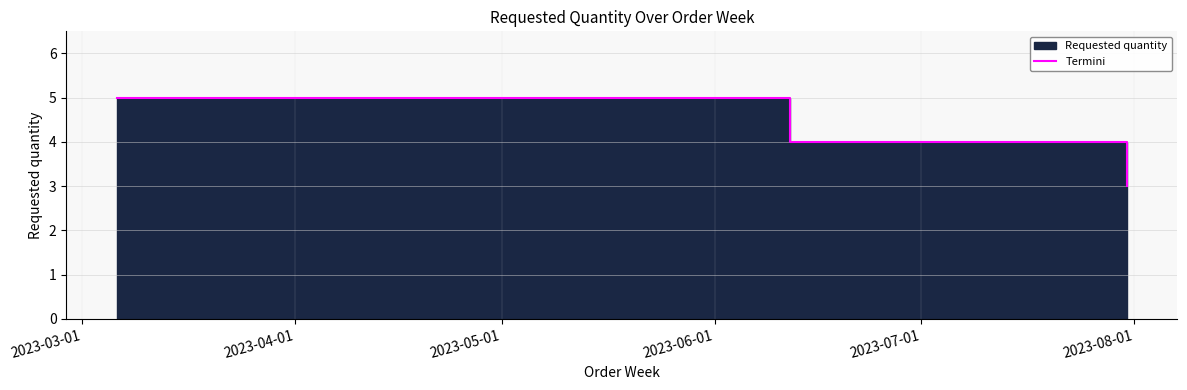

How many data points does each series have?

4